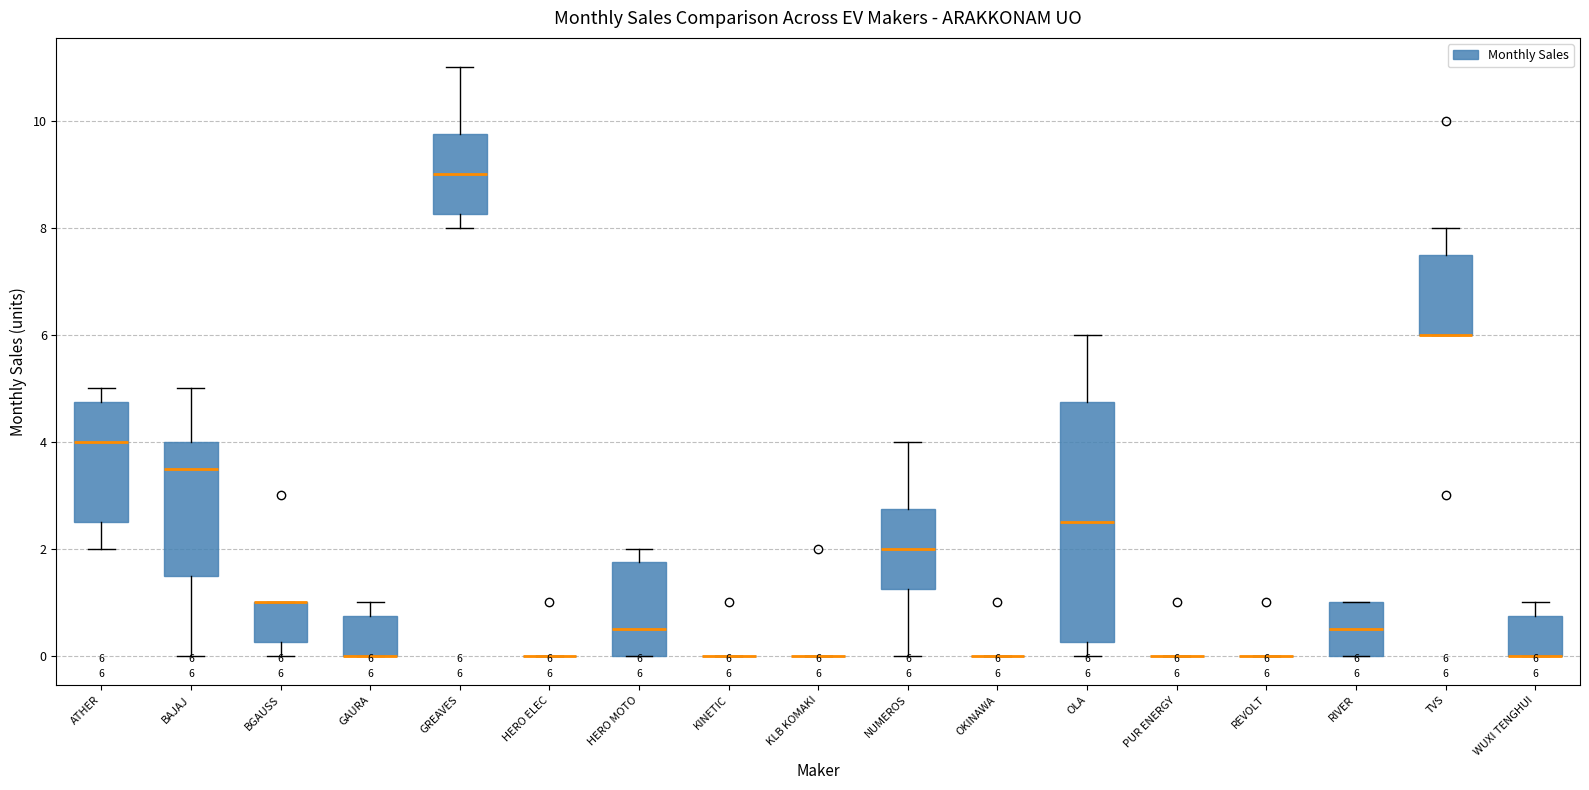

Comparing the boxes themselves (not the whiskers), which one is the tallest?

OLA